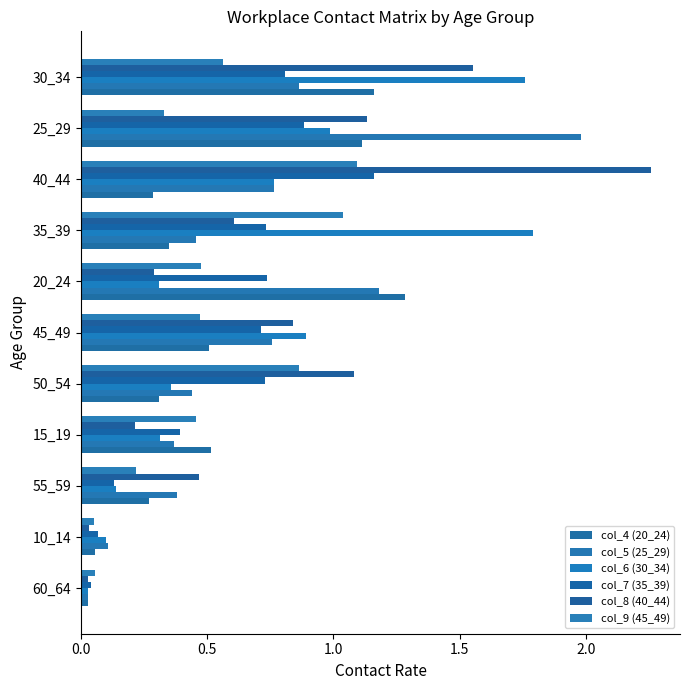

What position from the right is 60_64?

11